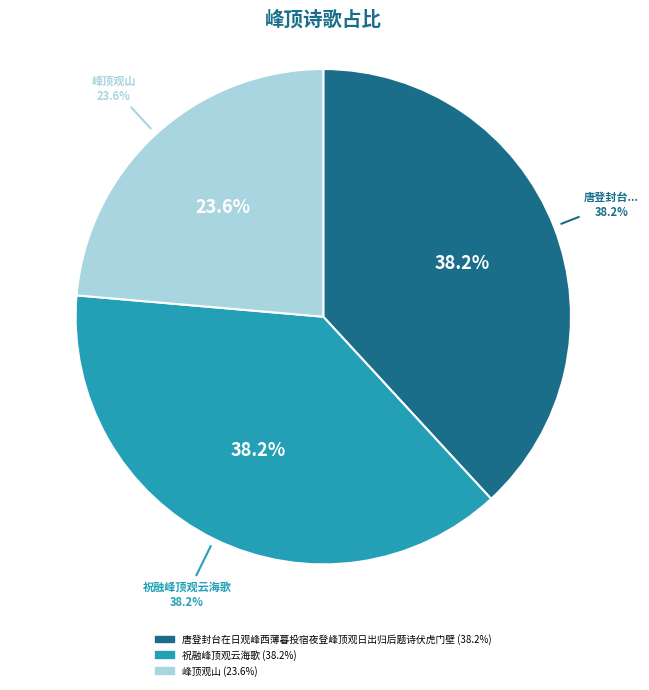

Does 祝融峰顶观云海歌 account for over 50% of the chart?

No